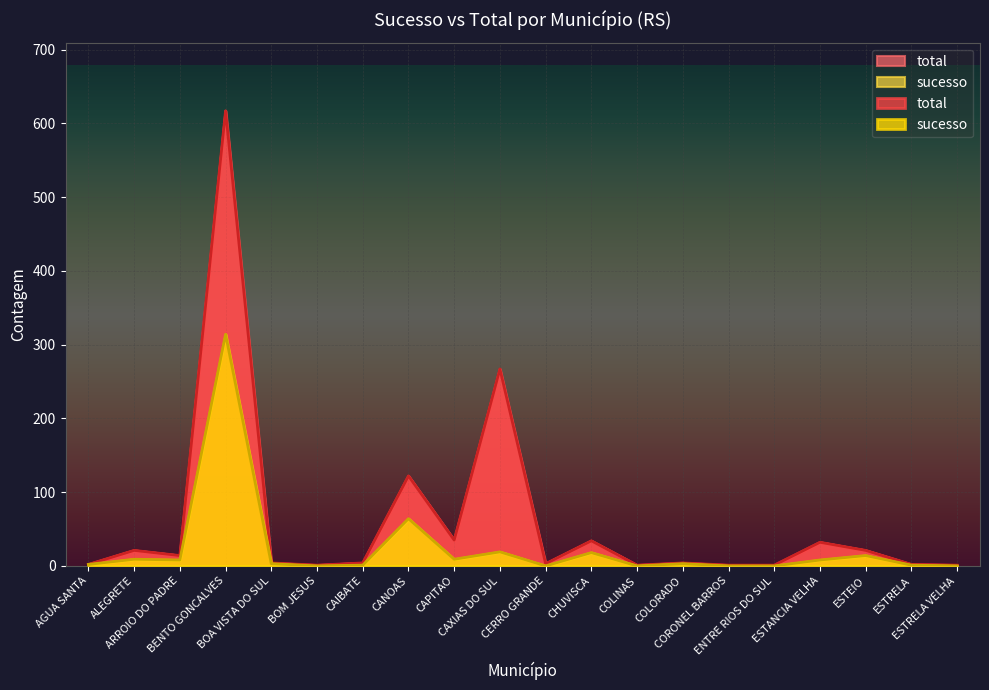

Reading left to right, transcribe all the data shown in this chart.

sucesso: 2	9	8	314	3	0	1	64	9	19	0	18	0	3	0	0	8	14	1	0
total: 2	21	14	617	4	1	4	122	35	267	3	34	1	4	1	1	32	21	2	1